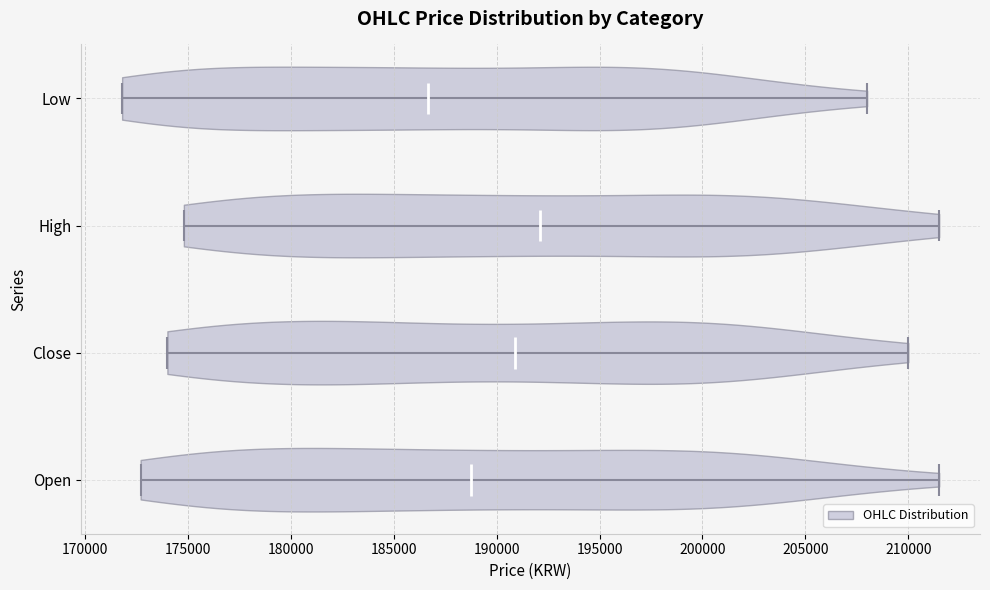

Which violin has the furthest to the right median line?

High